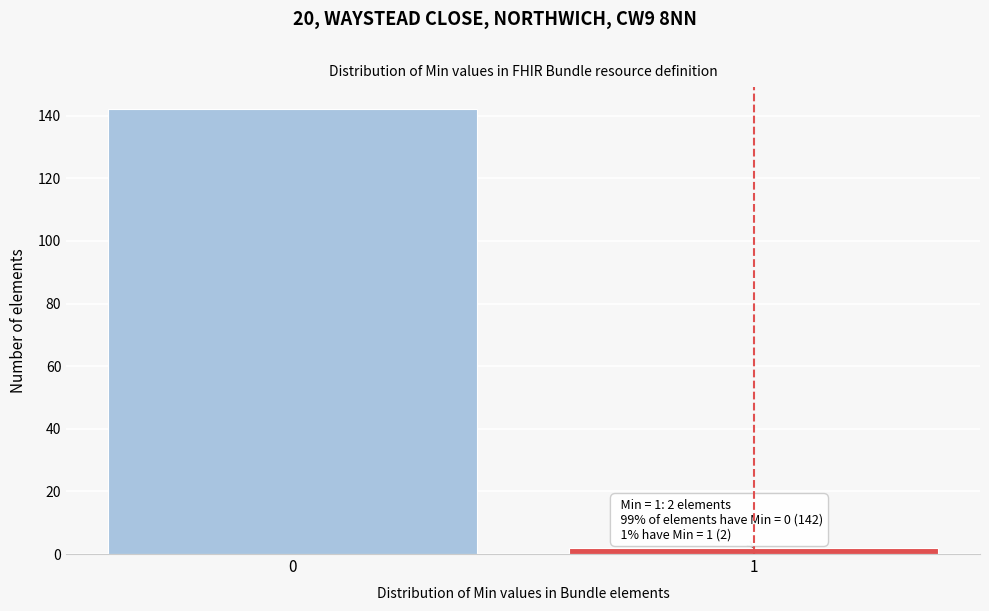

Reading left to right, list all the values displayed in this chart.

0=142	1=2